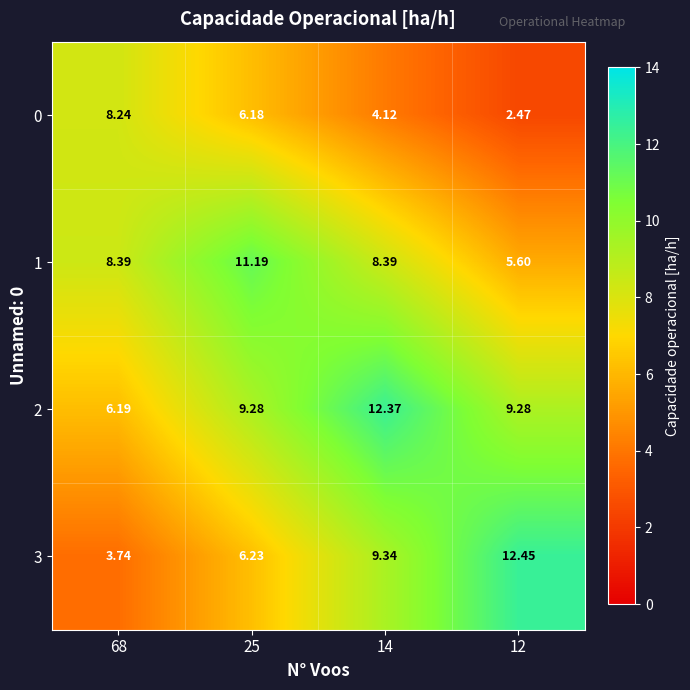

Is the value of 2 at 12 greater than the value of 3 at 25?

Yes